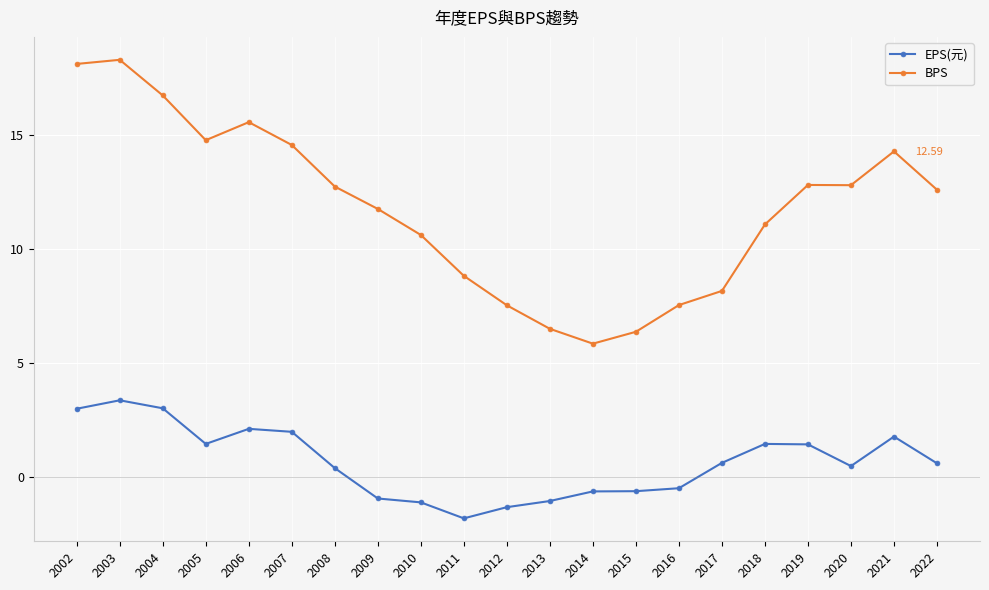

What is the sum of the BPS values at 2008 and 2012?

20.3